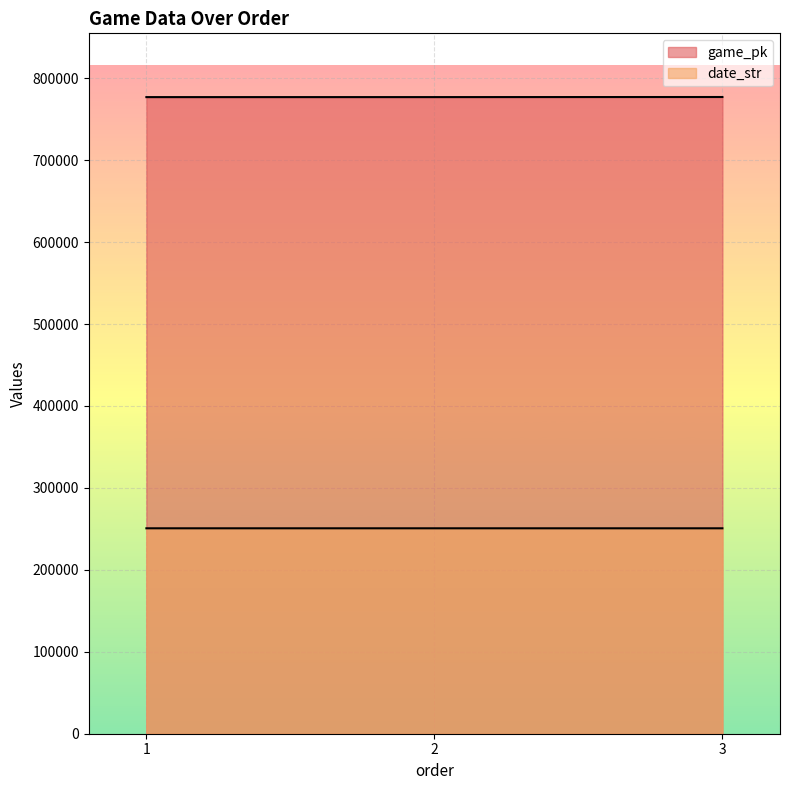

What is the average value of the date_str series?

250721